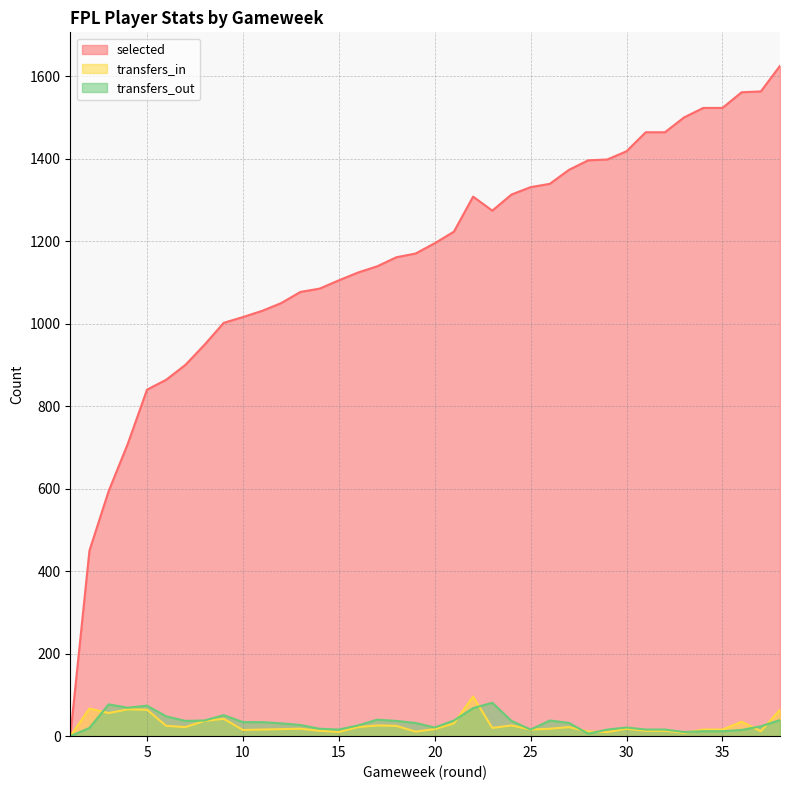

Which series has the widest spread of values?

selected